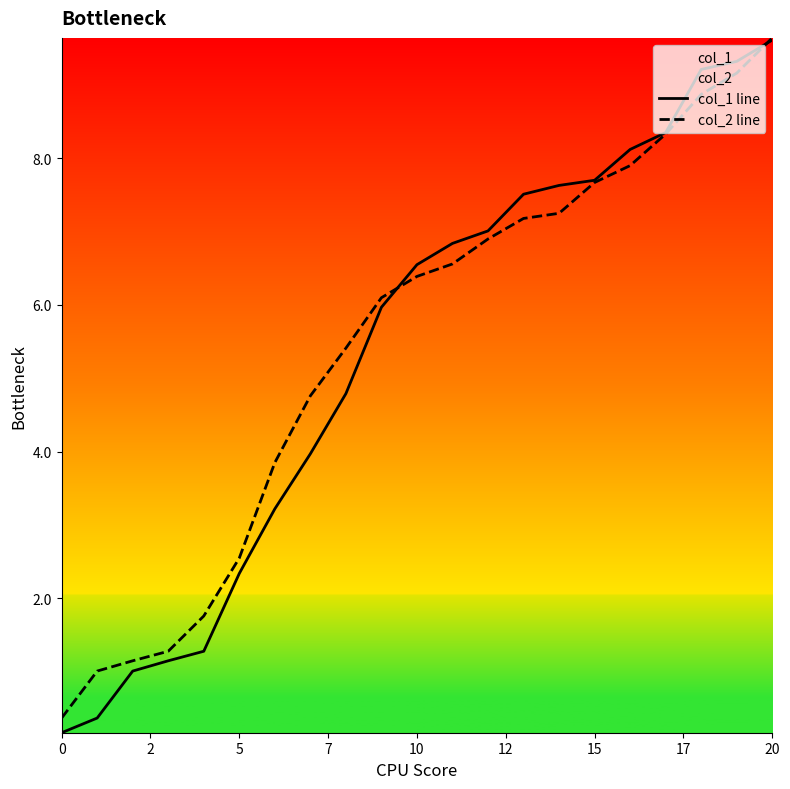

Reading right to left, what are all the values shown in this chart?

col_1 line: 9.6	9.3	9.2	8.3	8.1	7.7	7.6	7.5	7.0	6.8	6.5	6.0	4.8	4.0	3.2	2.3	1.3	1.1	1.0	0.4	0.2
col_2 line: 9.6	9.2	8.9	8.3	7.9	7.7	7.2	7.2	6.9	6.6	6.4	6.1	5.4	4.8	3.9	2.5	1.8	1.3	1.1	1.0	0.4